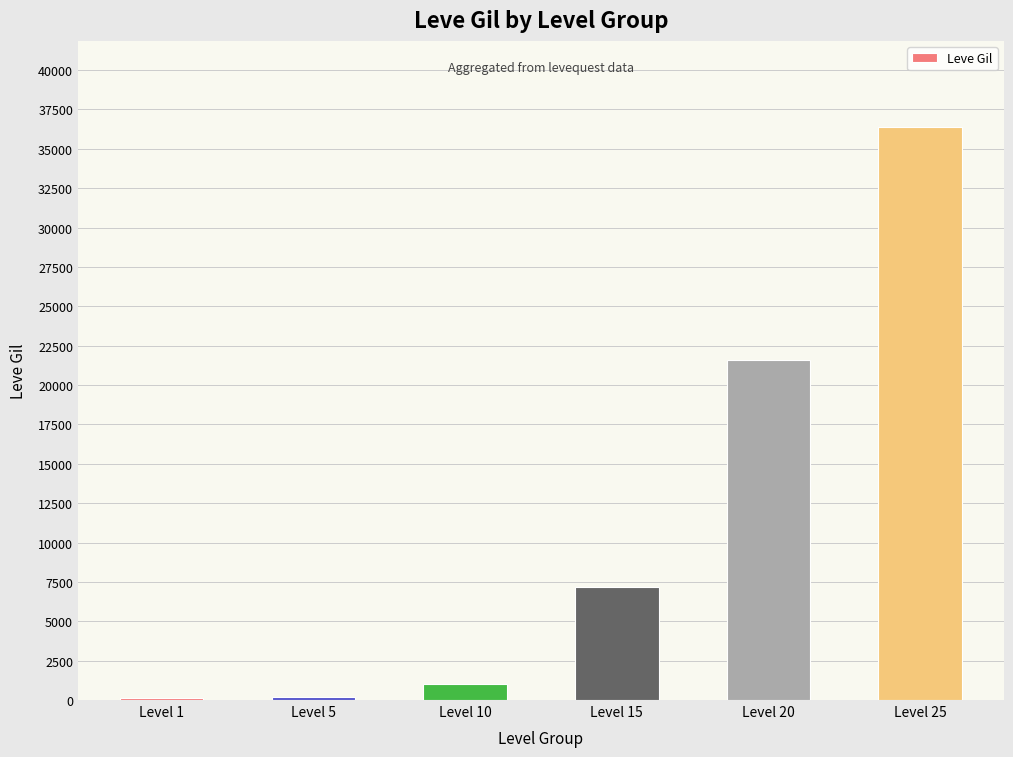

What is the smallest value displayed?

160